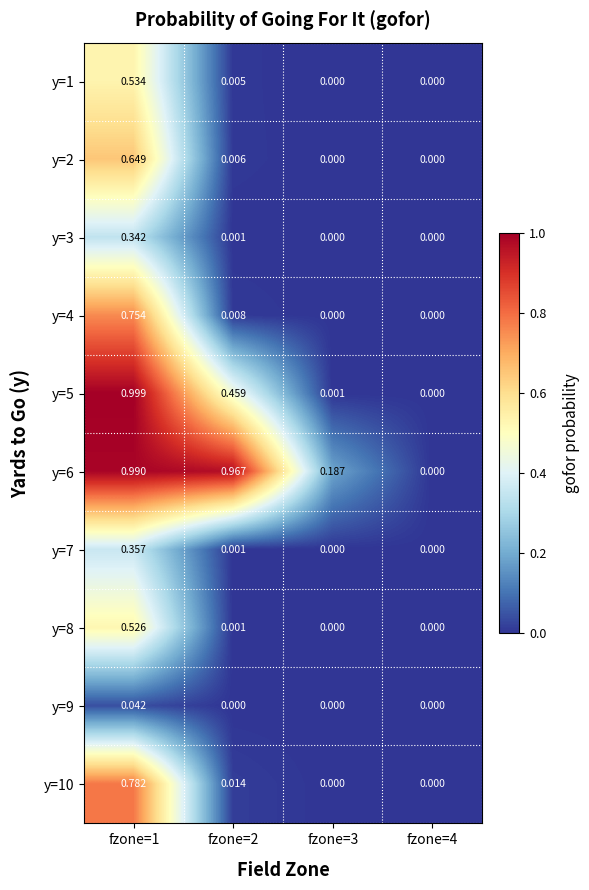

Is the value of y=3 at fzone=3 greater than the value of y=6 at fzone=3?

No